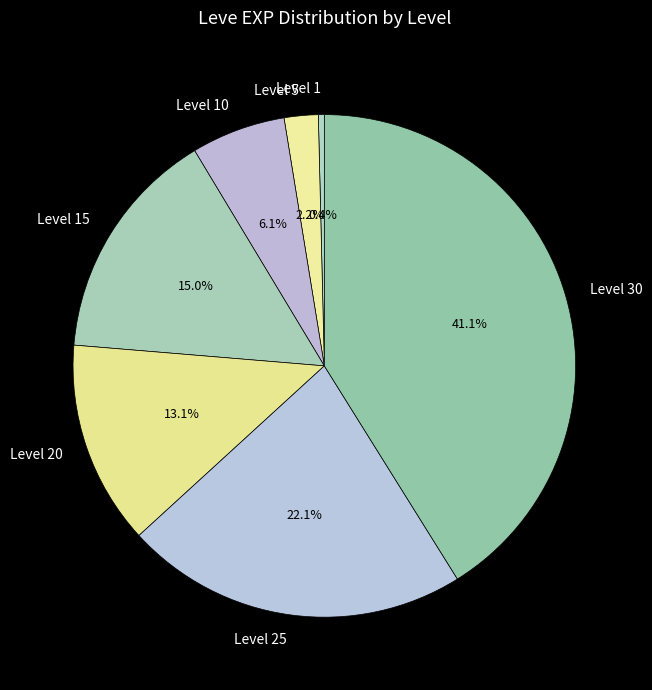

Does Level 20 represent more than half of the total?

No